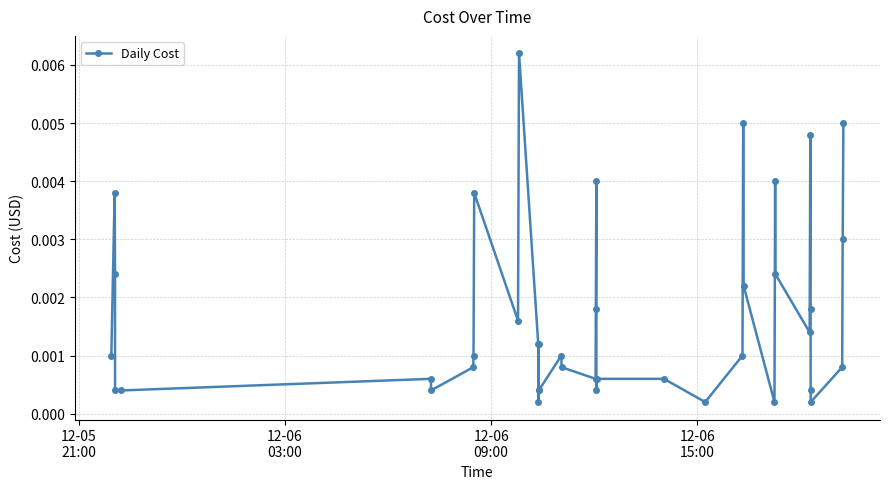

True or false: there are more than 1 points higher than both neighbors.

True